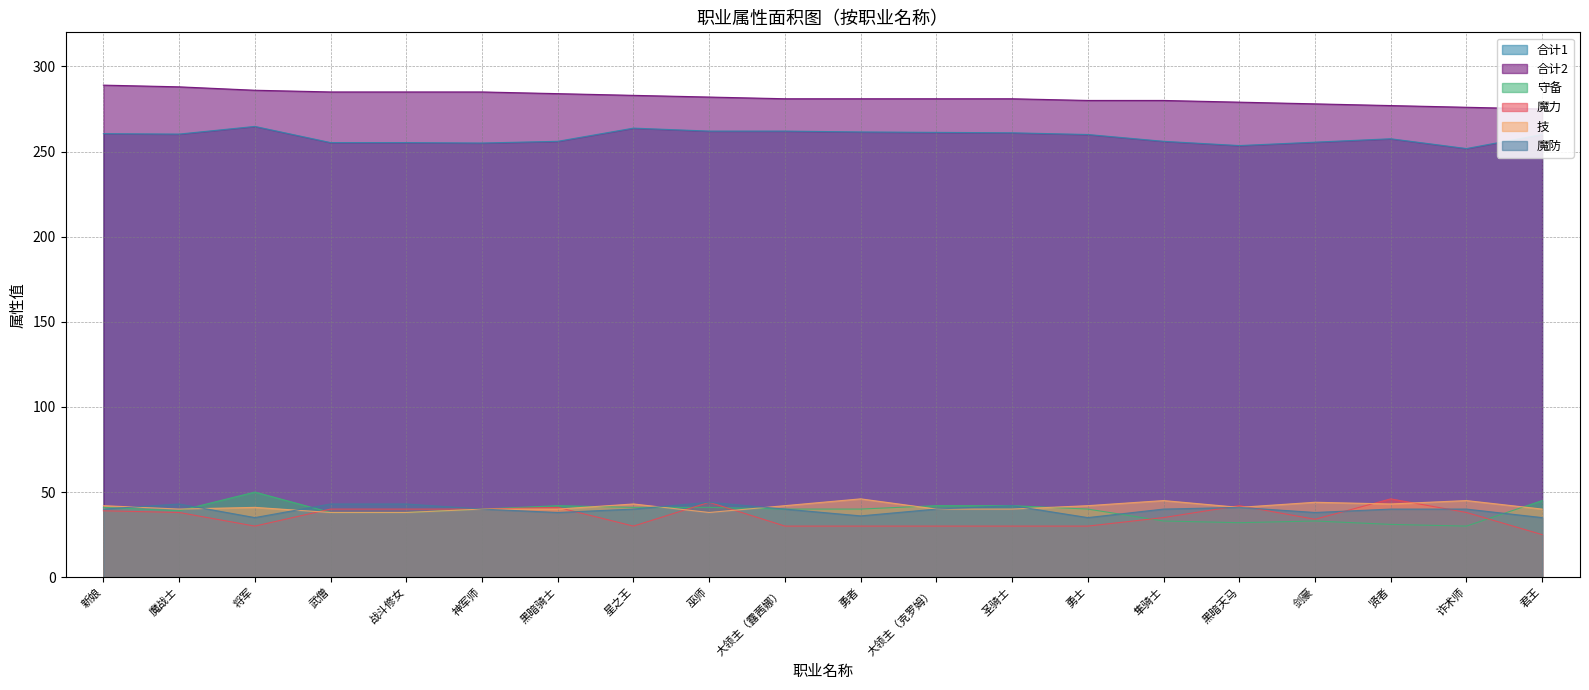

At which label is 技 closest to 42?

新娘